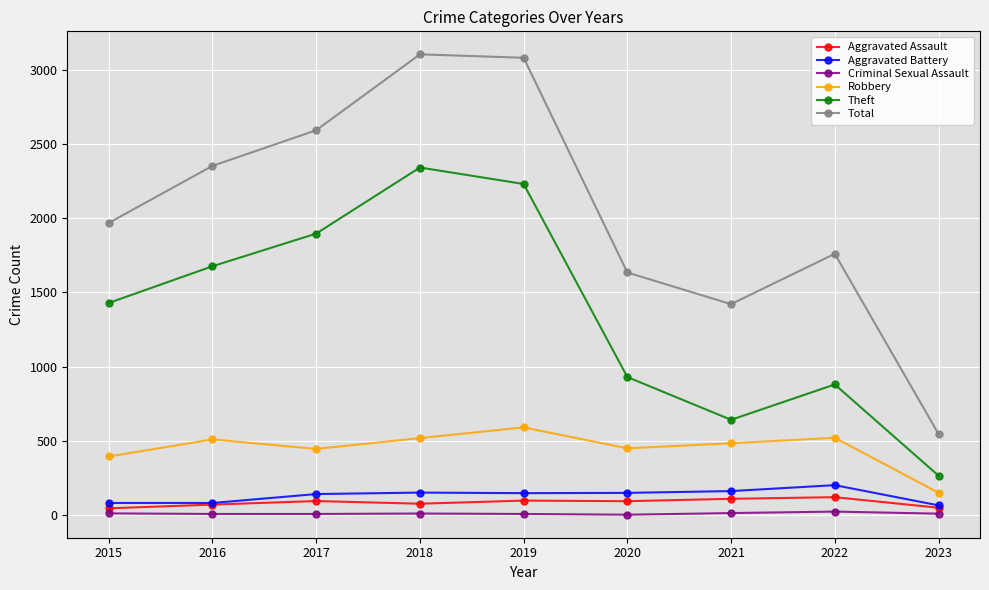

Where is the first local maximum for Robbery?

2016